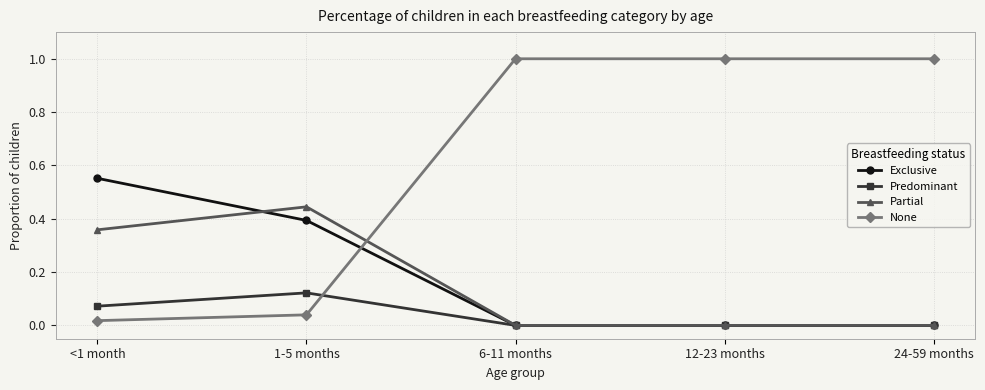

Which series has the largest total across all categories?

None